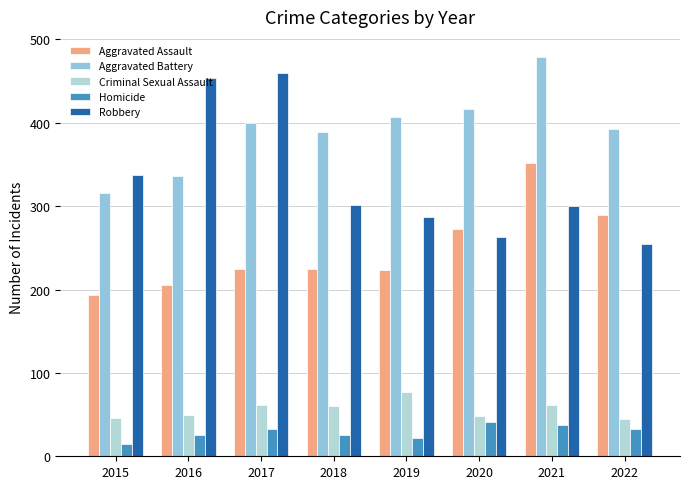

Rank the series at 2015 from lowest to highest value.

Homicide, Criminal Sexual Assault, Aggravated Assault, Aggravated Battery, Robbery